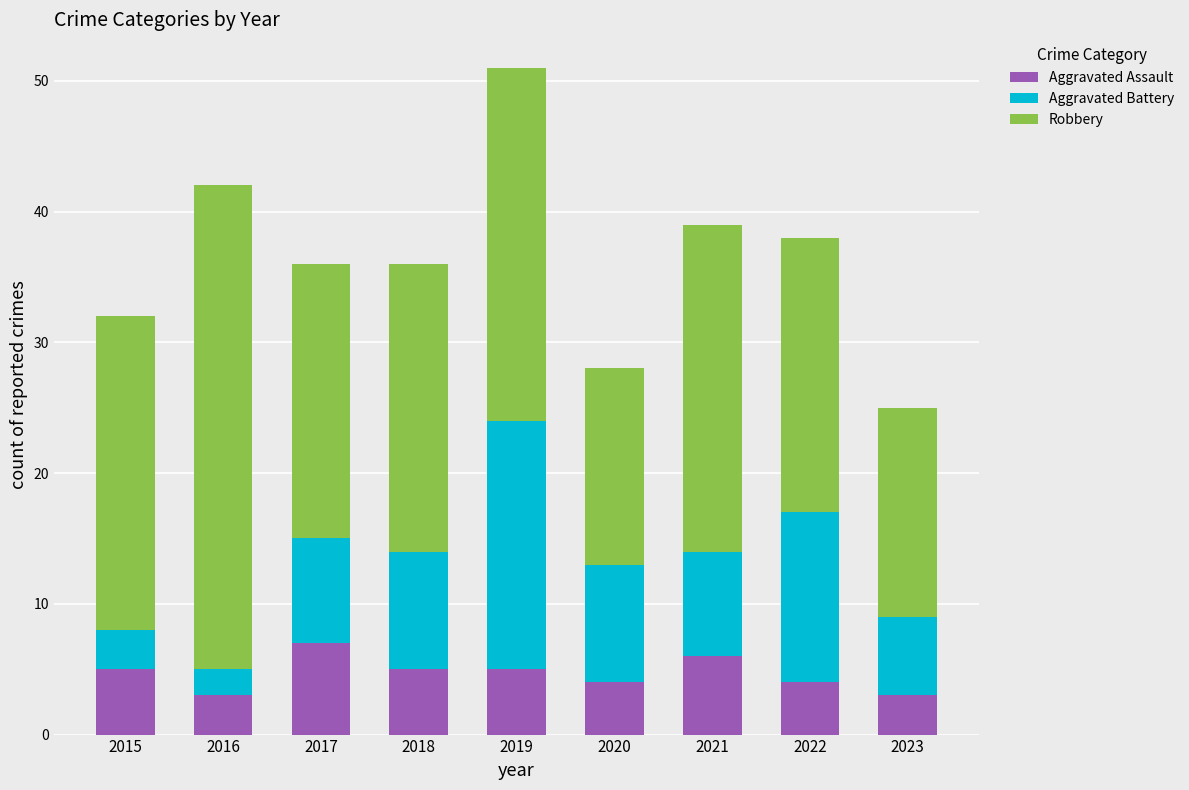

How many data points in Aggravated Assault are less than 5?

4